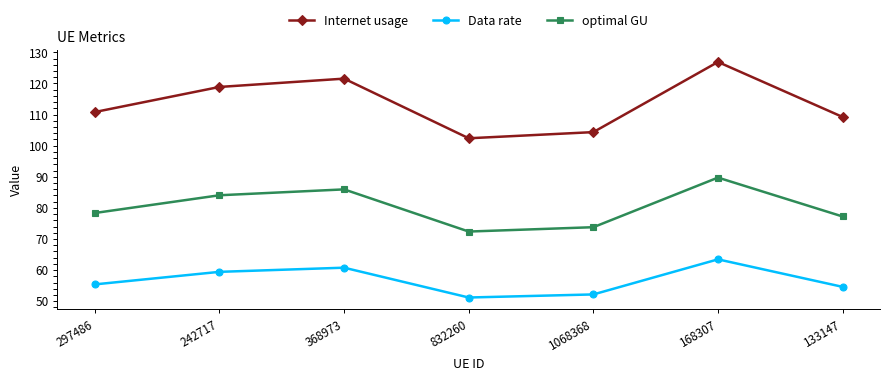

What is the greatest value displayed?

126.9